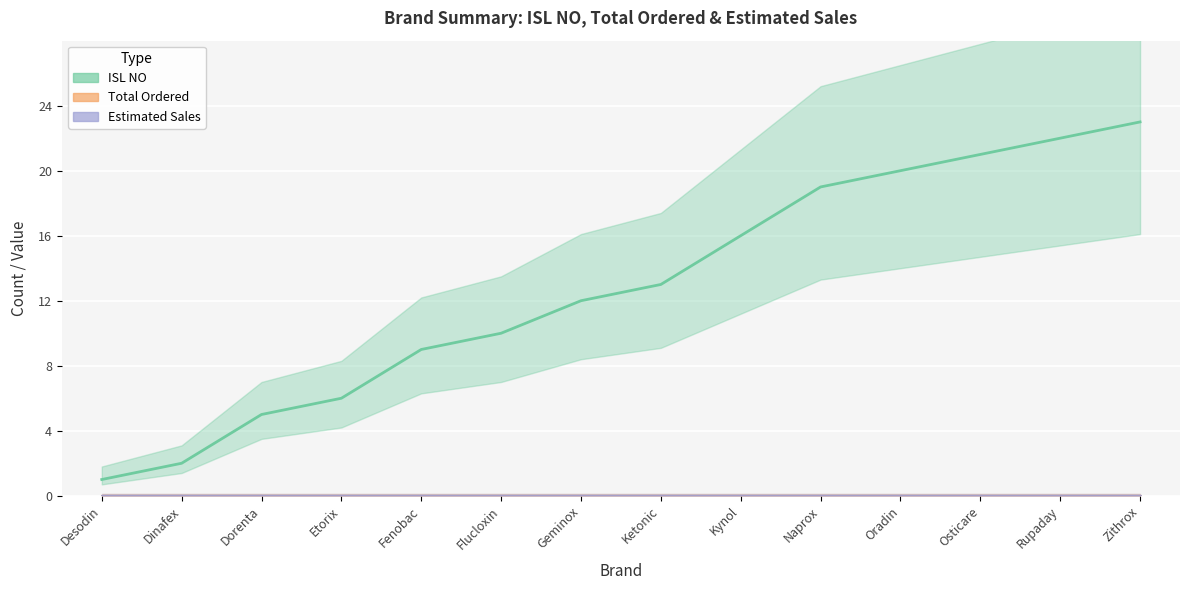

What position from the right is Dorenta?

12